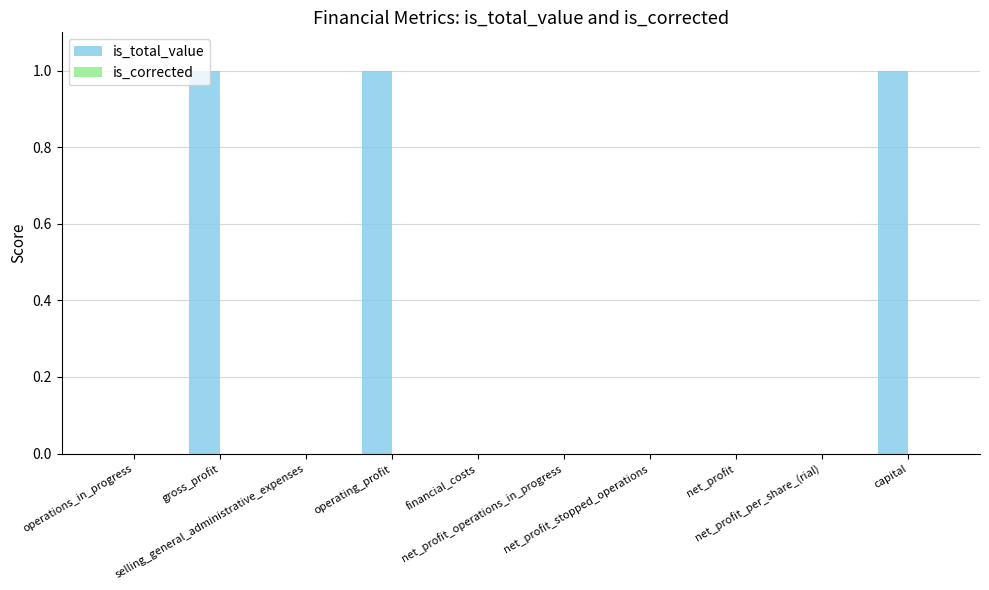

What is the sum of all values?

3